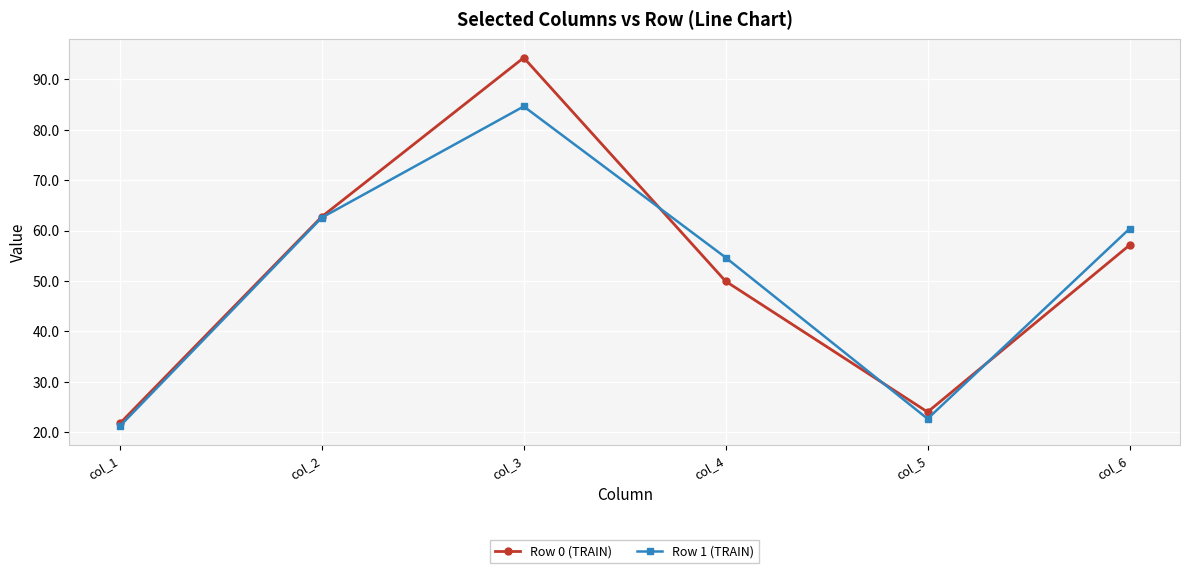

Reading left to right, what are all the values shown in this chart?

Row 0 (TRAIN): 21.7	62.7	94.3	49.9	24.0	57.1
Row 1 (TRAIN): 21.2	62.6	84.6	54.6	22.6	60.4